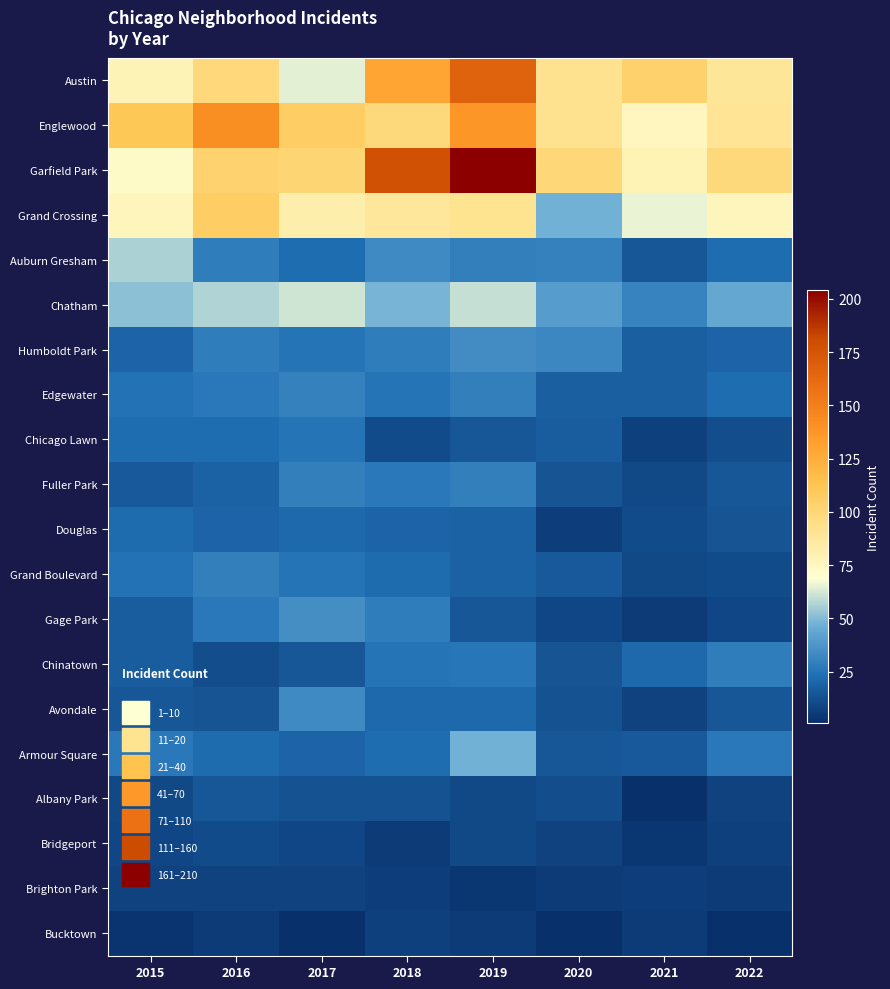

How many categories are shown in the chart?

8